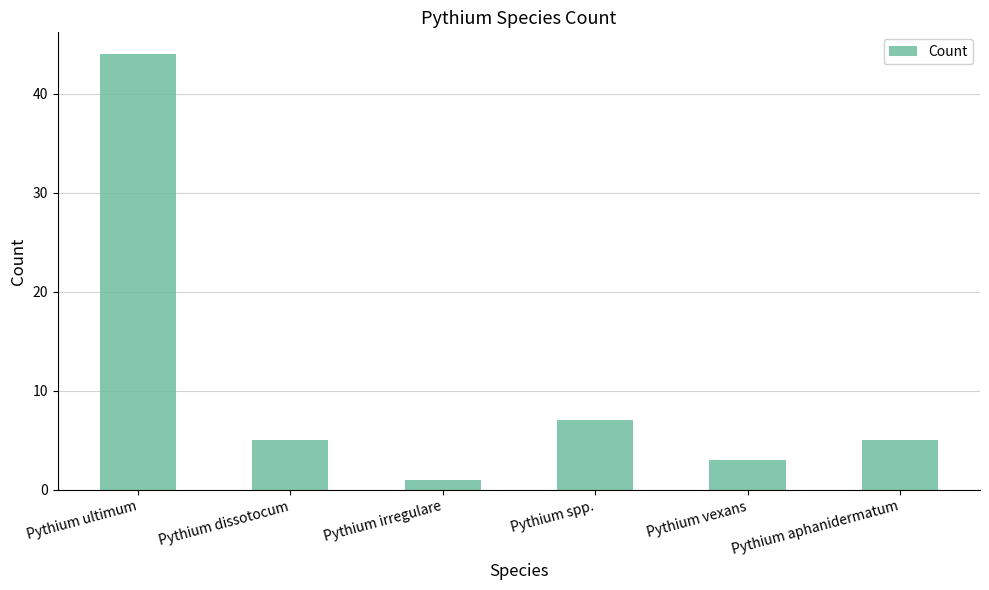

Read the value at Pythium spp., to the nearest 10.

10